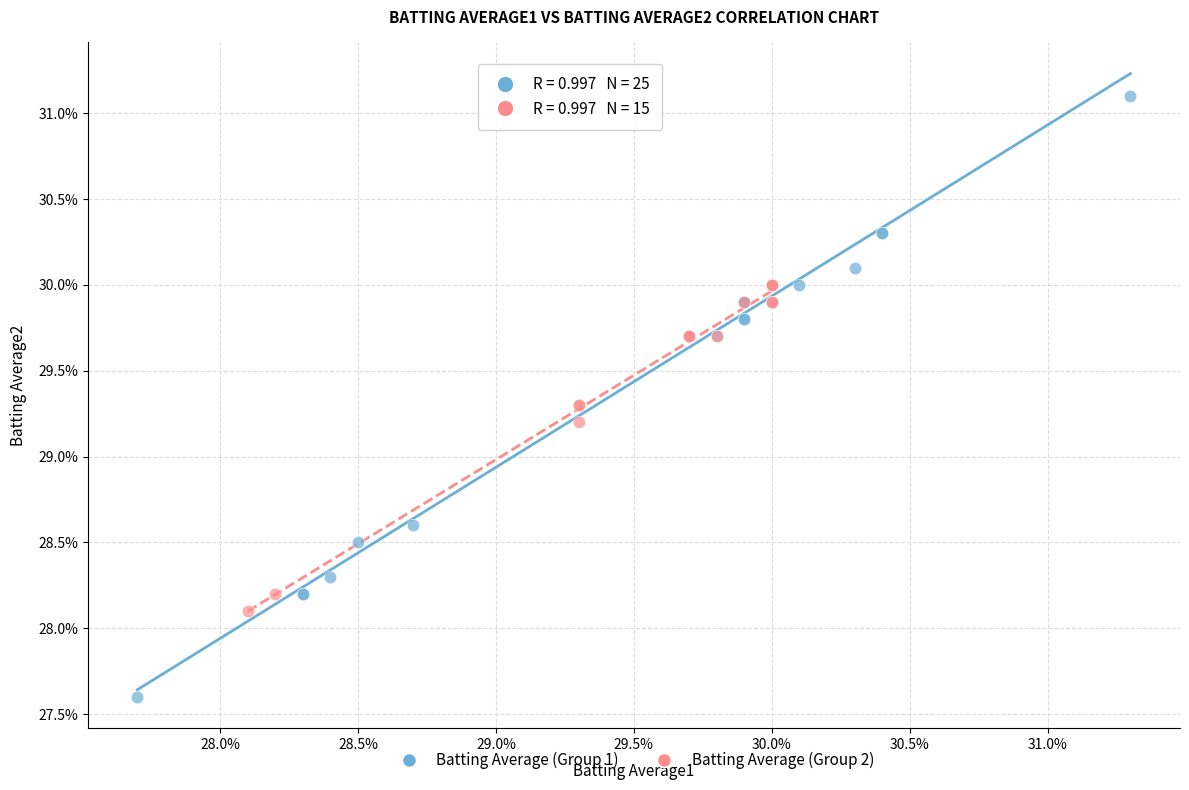

What are all the series names shown in the legend?

Batting Average (Group 1), Batting Average (Group 2)